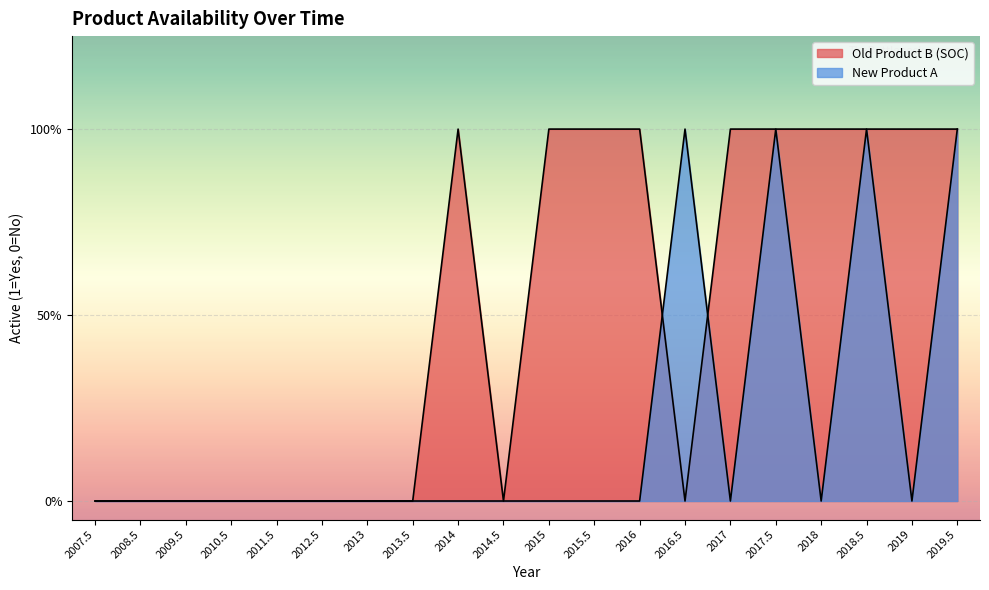

Between 2013 and 2013.5, which is larger?

2013